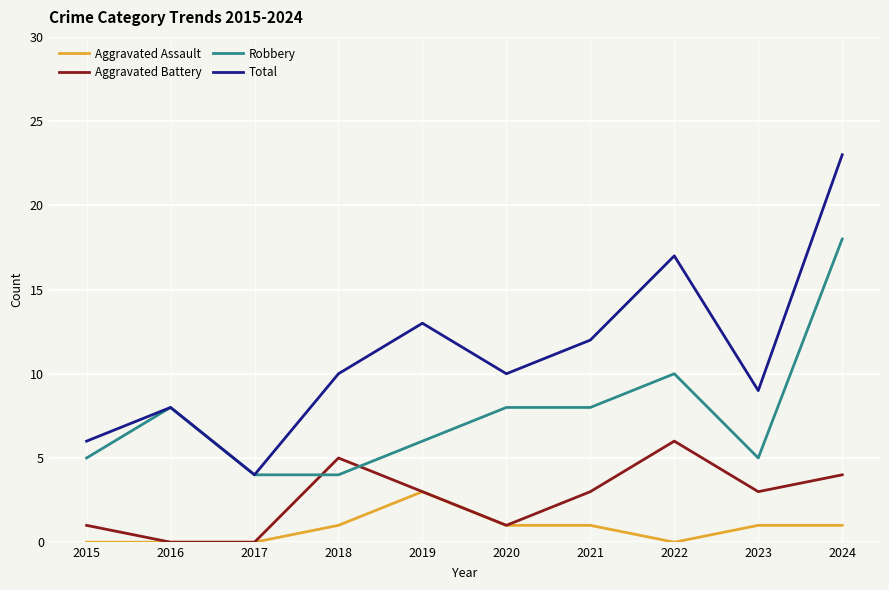

Count the Aggravated Assault values in the range 0 to 1.

9